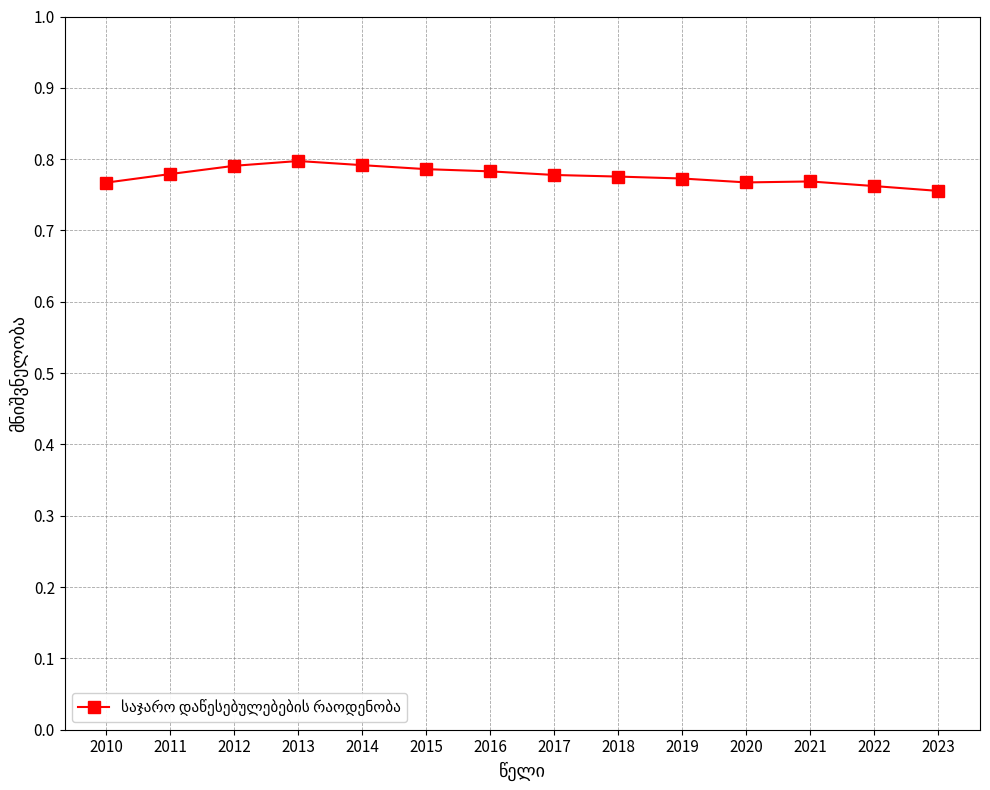

True or false: the data shows 0.8 at 2014.

True